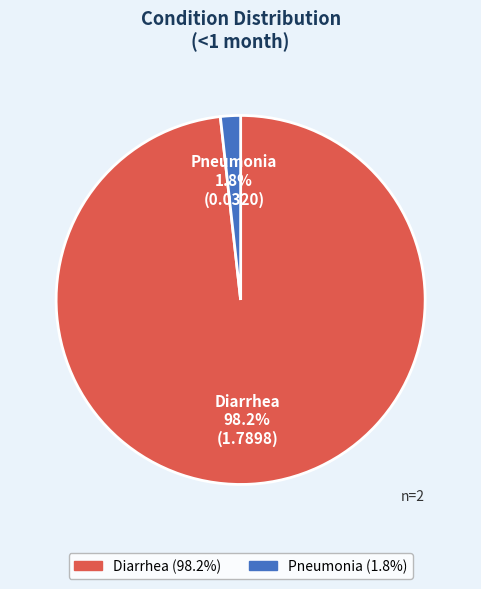

Do Pneumonia and Diarrhea together represent more than half of the pie?

Yes